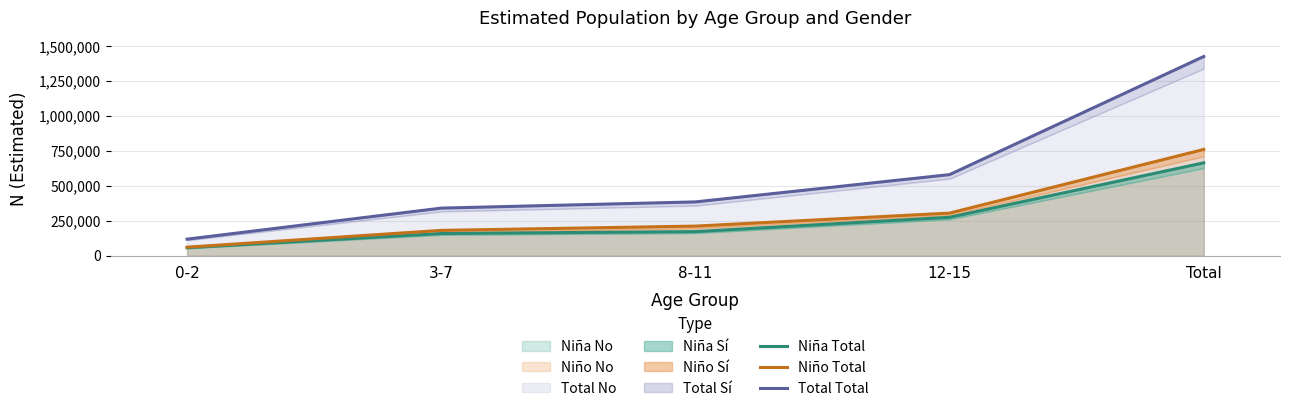

Which series has the largest range (max minus min)?

Total Total